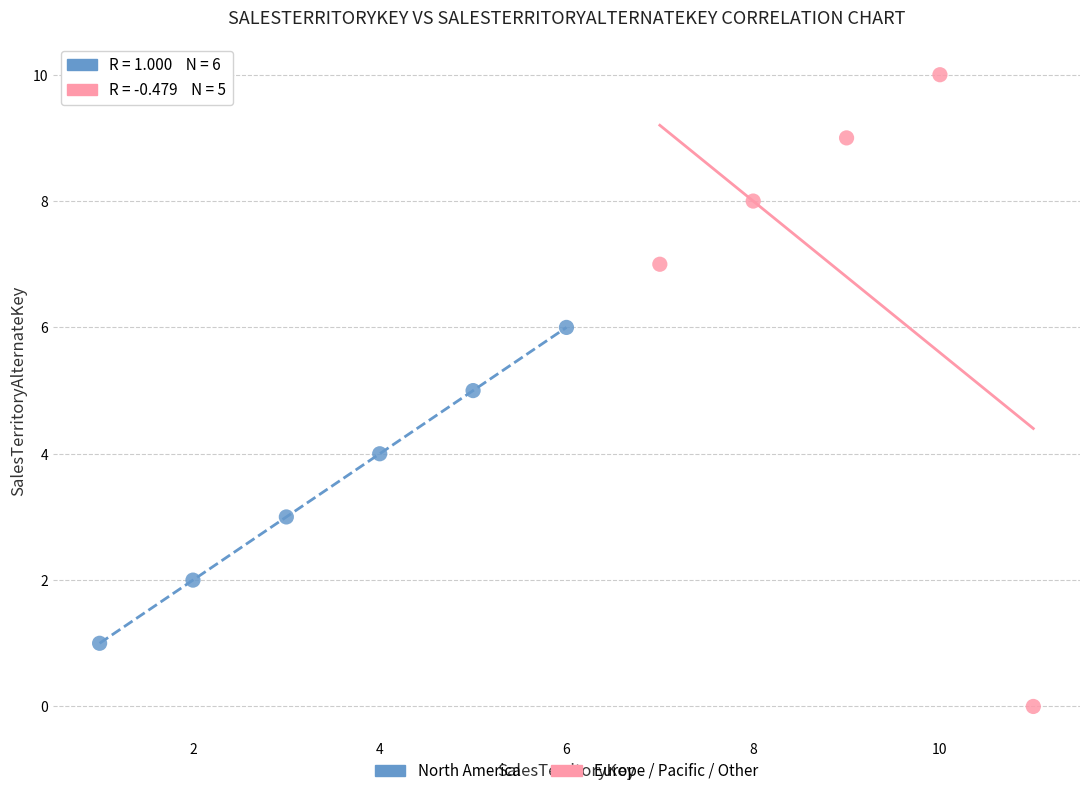

What are all the series names shown in the legend?

North America, Europe / Pacific / Other